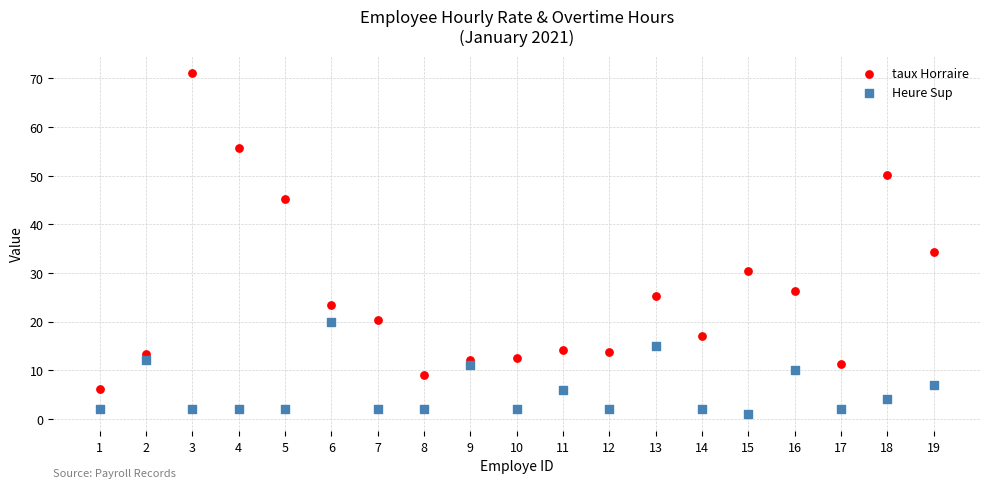

Which series reaches the minimum Y coordinate?

Heure Sup